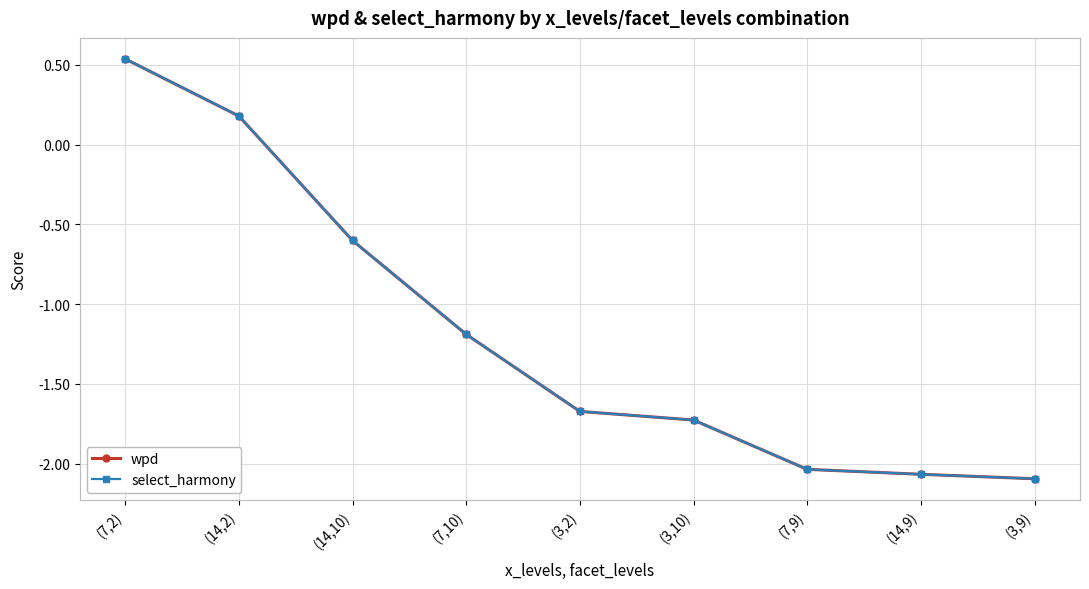

Between (7,2) and (7,9), which series saw the biggest shift?

wpd